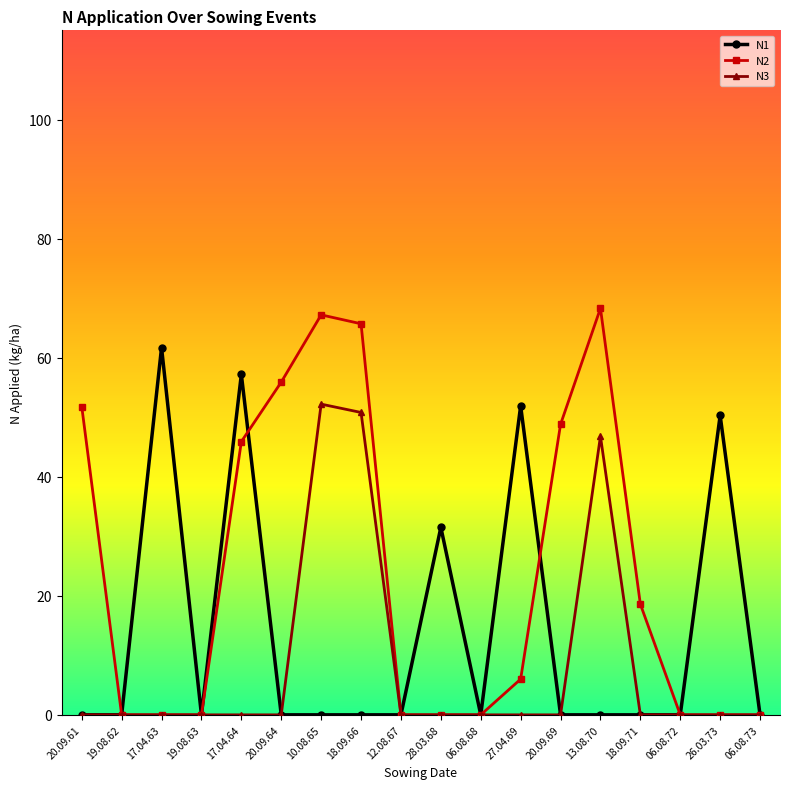

Rank the series by their average value, from lowest to highest.

N3, N1, N2